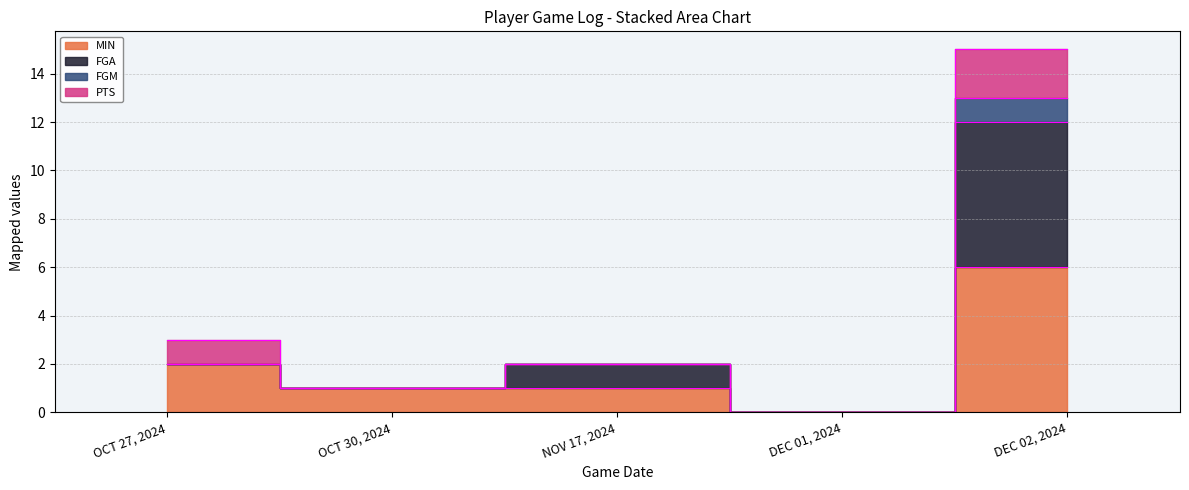

Which series has the largest range (max minus min)?

FGA